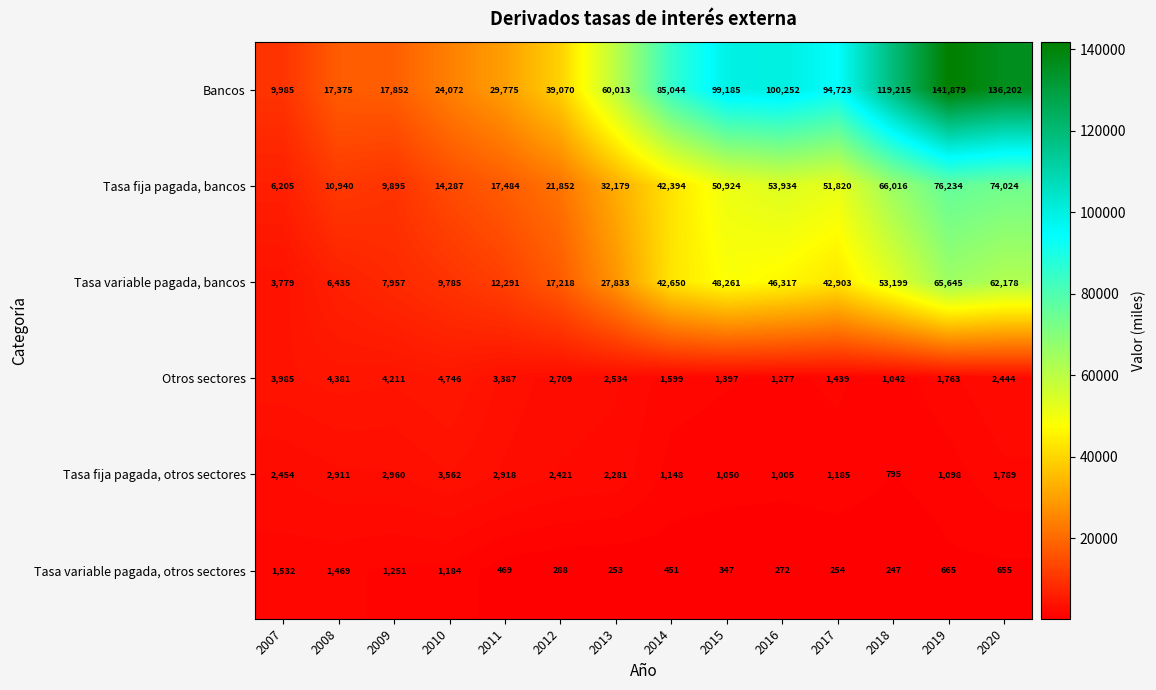

How many categories are shown in the chart?

14